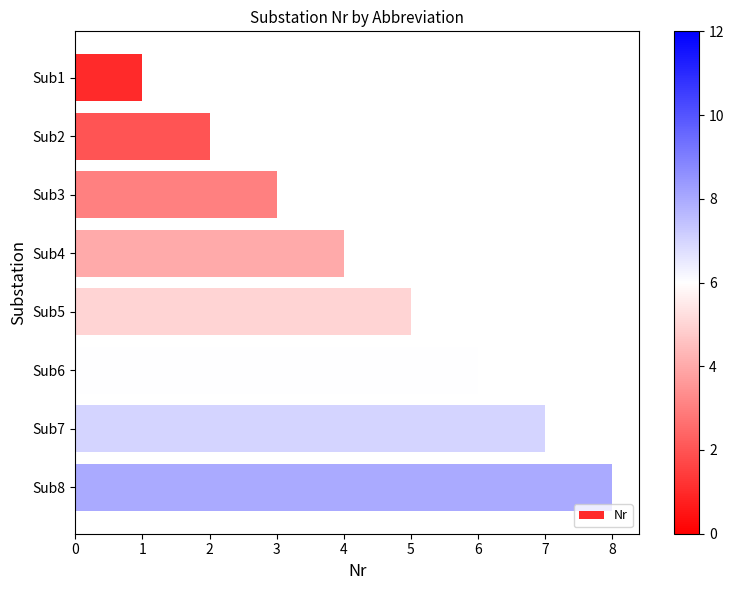

What is the greatest value displayed?

8